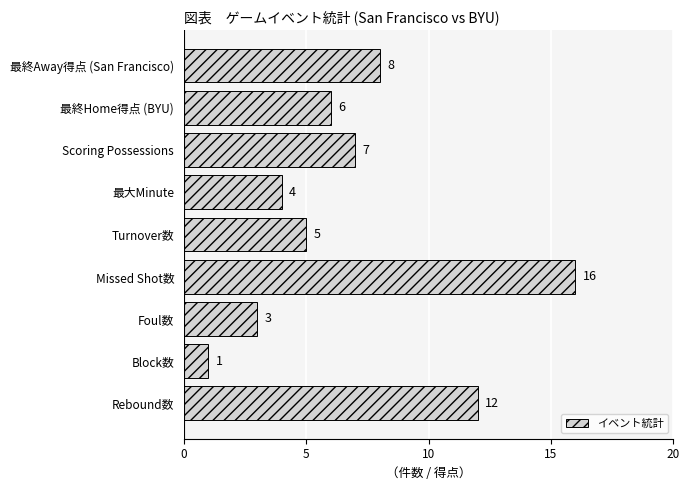

Where is the data nearest to the value 8?

最終Away得点 (San Francisco)